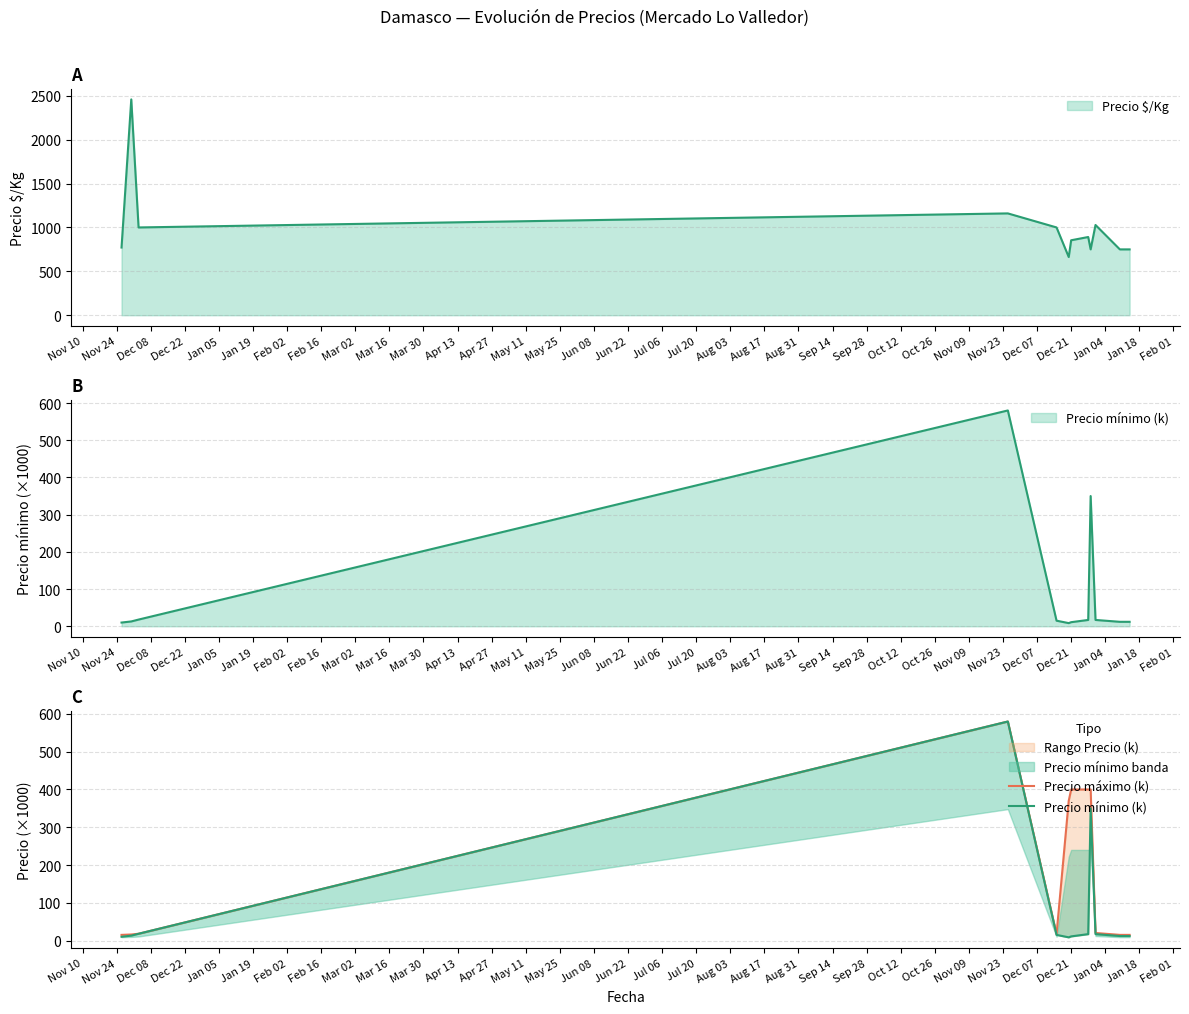

At how many categories does at least one series exceed 35?

5